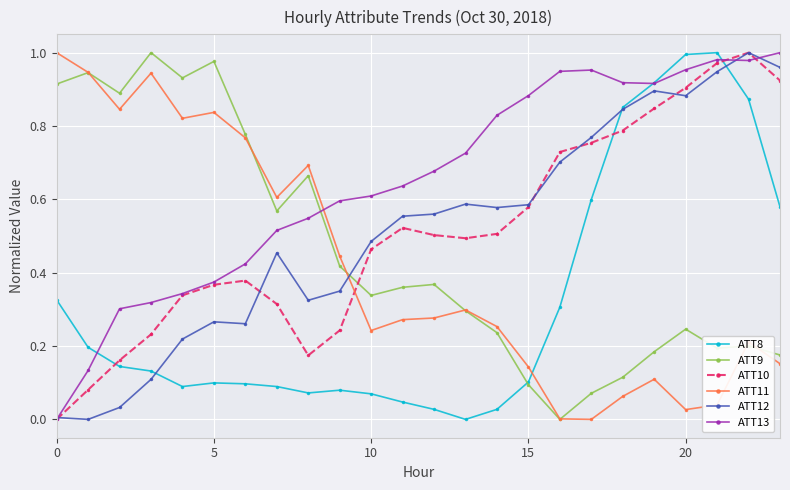

Which series has the largest total across all categories?

ATT13